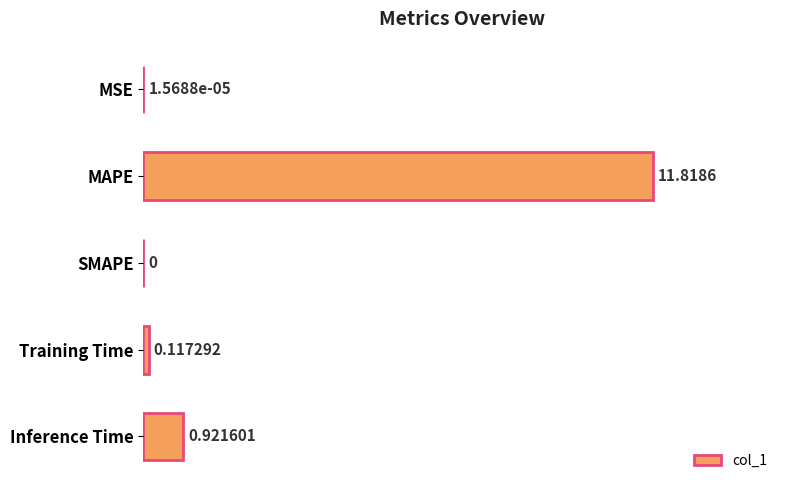

What is the sum of all values?

12.9